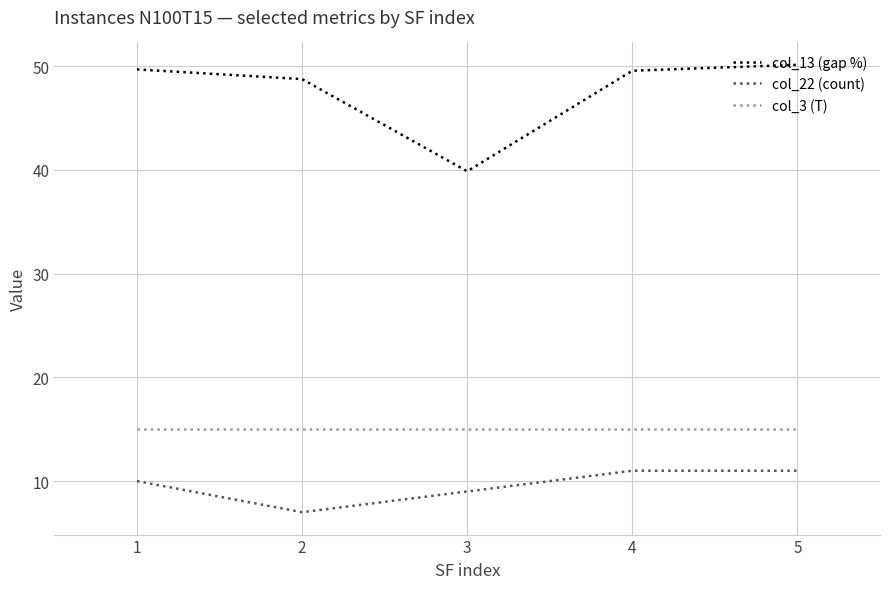

True or false: col_22 (count) and col_13 (gap %) intersect in this chart.

False